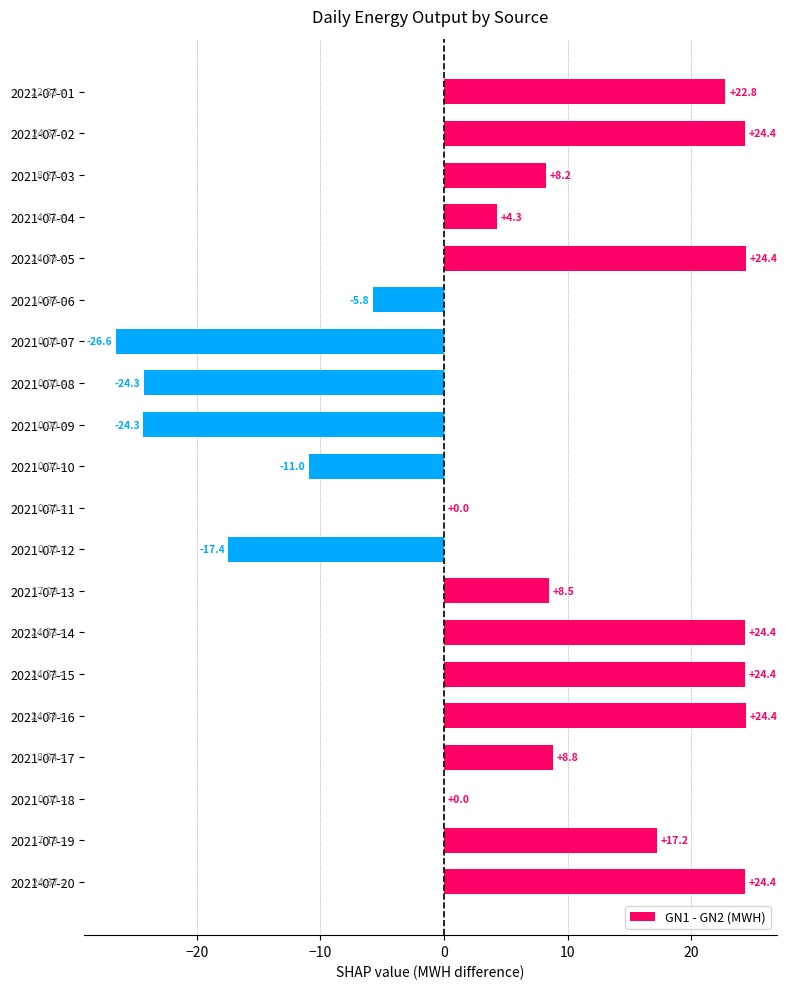

What is the sum of all values?

106.8